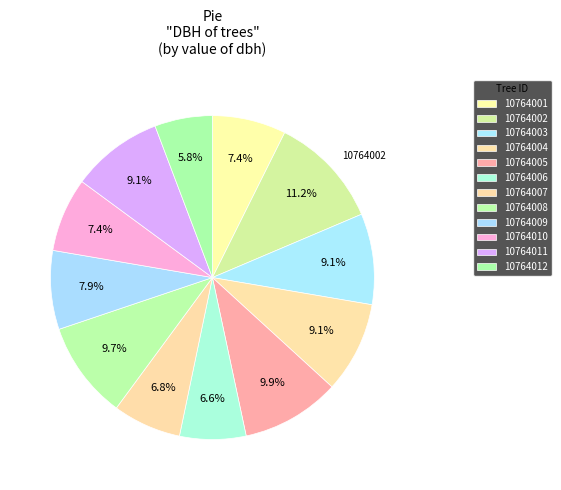

How many slices are in this pie chart?

12